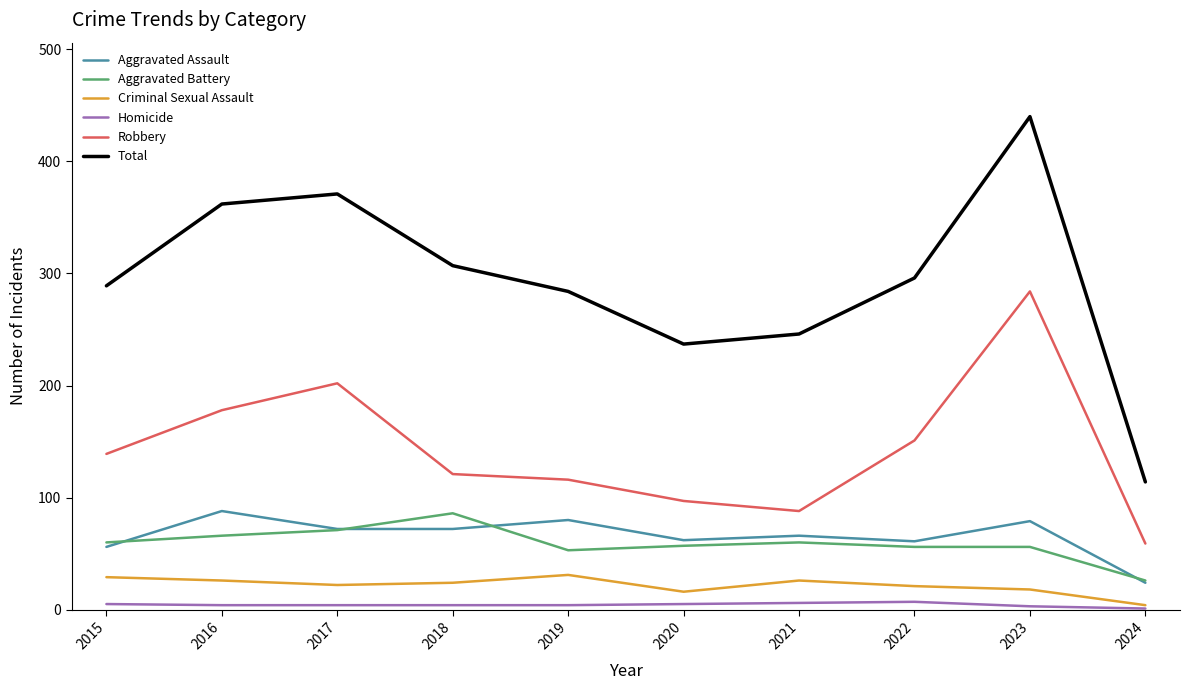

Is it true that Total equals 208 at 2018?

False